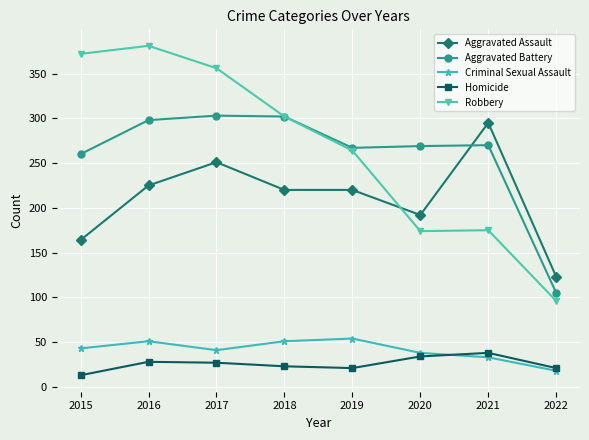

What value does the Criminal Sexual Assault series have at 2017?

41